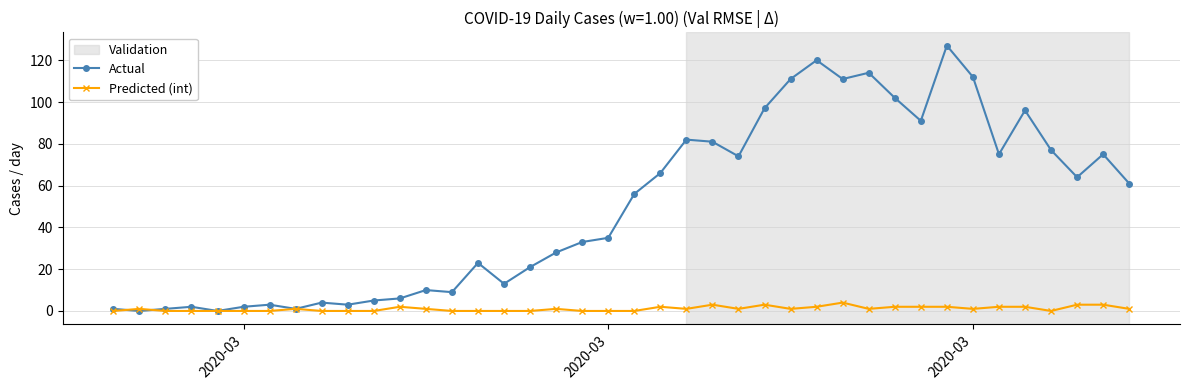

How many data points in Actual are less than 56?

20